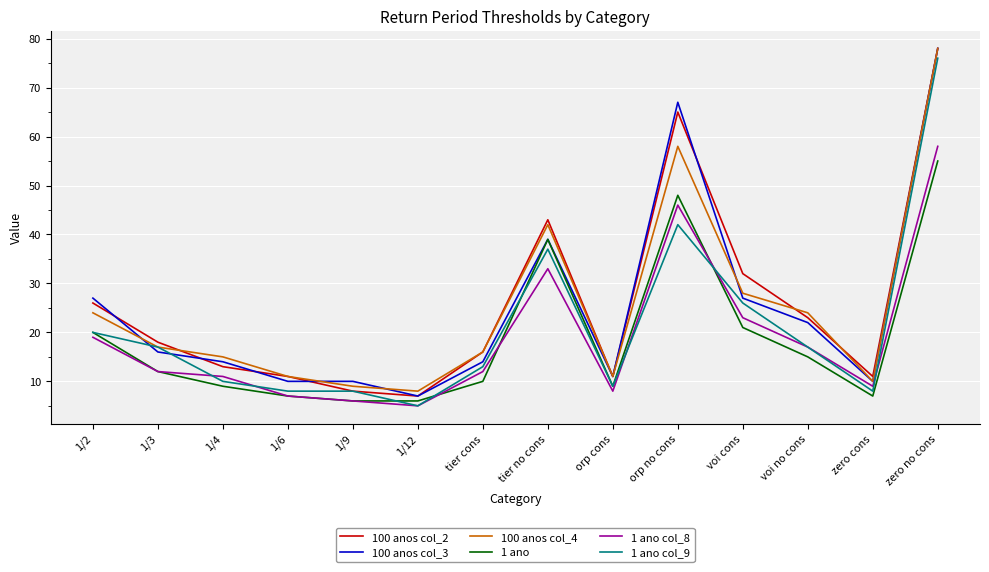

What is the spread (max minus min) of values at 1/3?

6